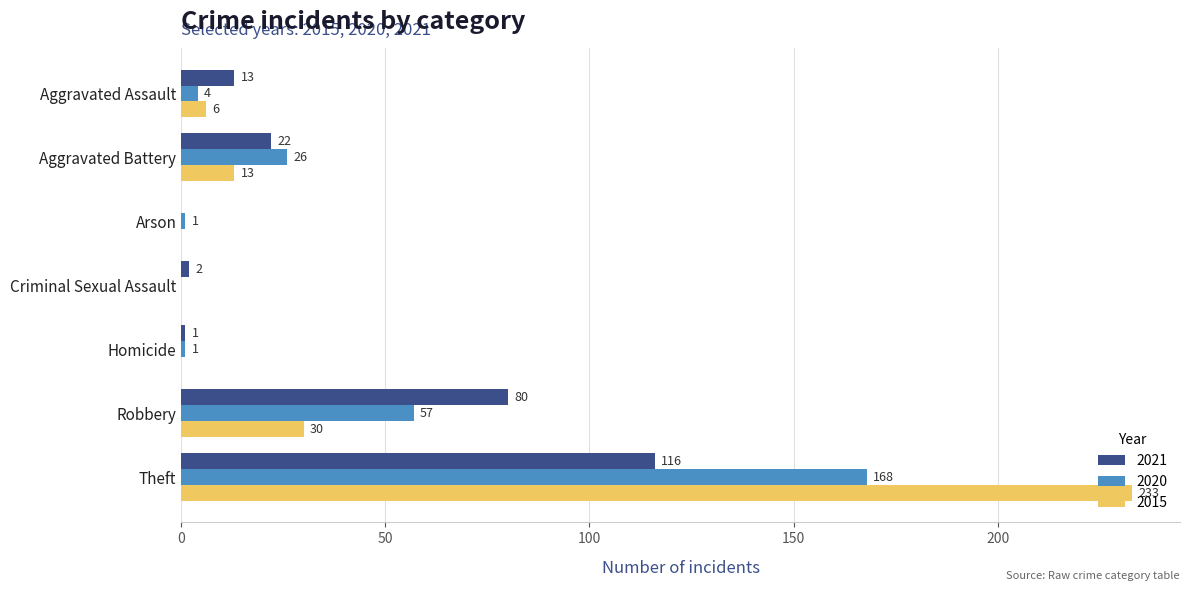

The value of 2020 at Theft is 250. True or false?

False